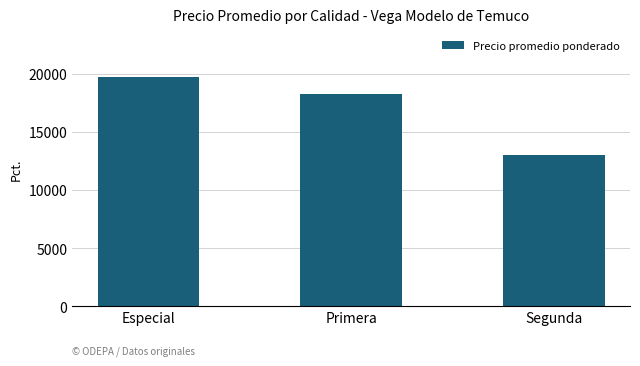

Count the values in the range 13000 to 19714.

3